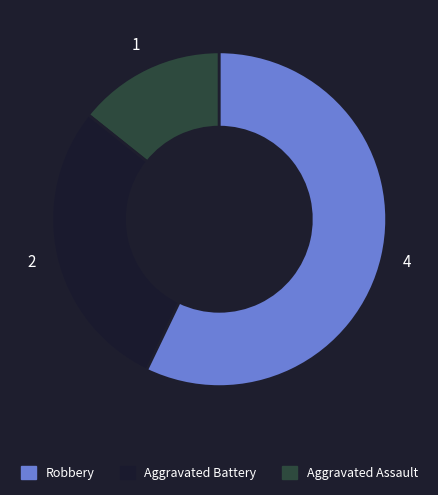

Is there any slice that represents more than half of the pie?

Yes